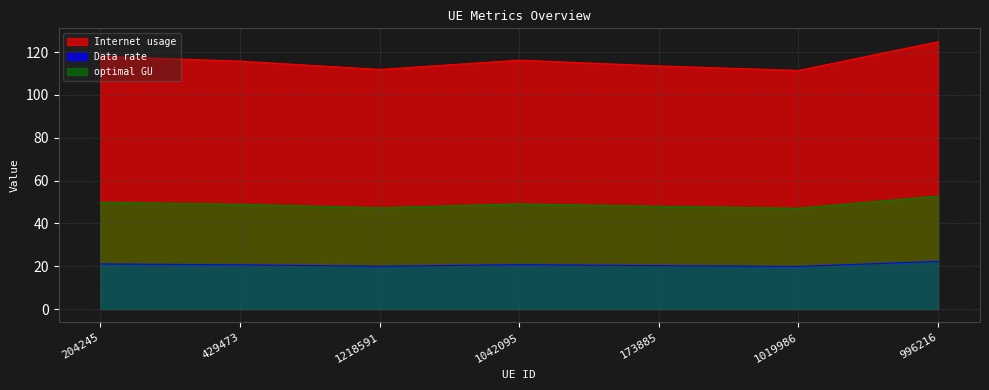

What is the label of the 7th point from the right?

204245